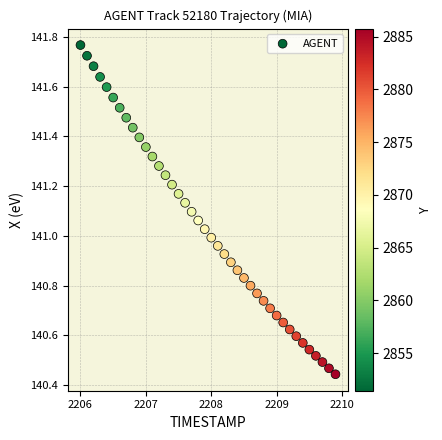

What is the range of X values (max minus min)?

3.9